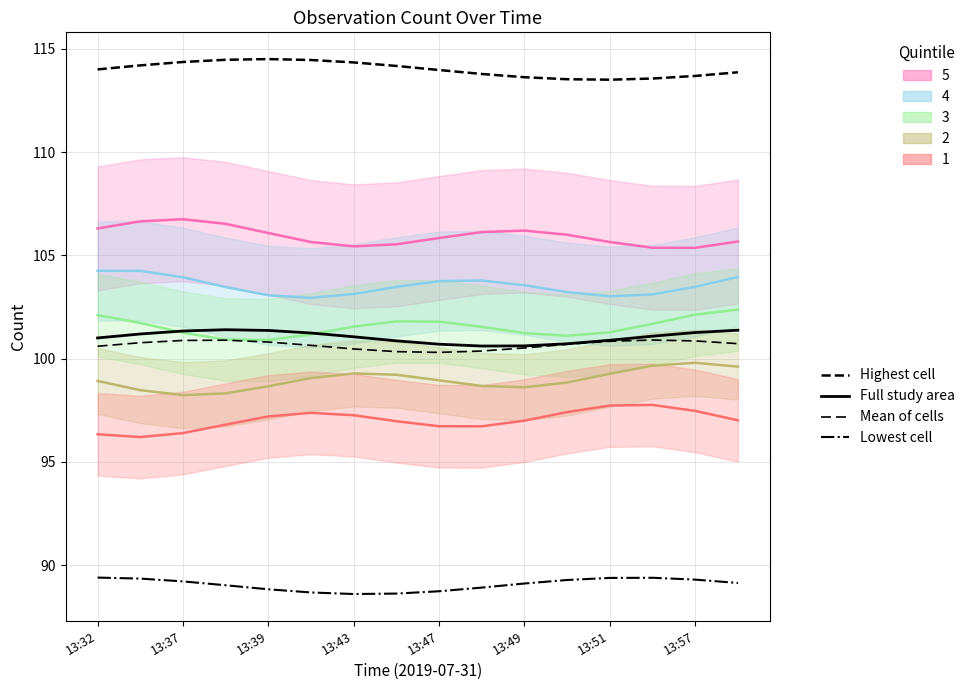

What is the average value of the Lowest cell series?

89.1